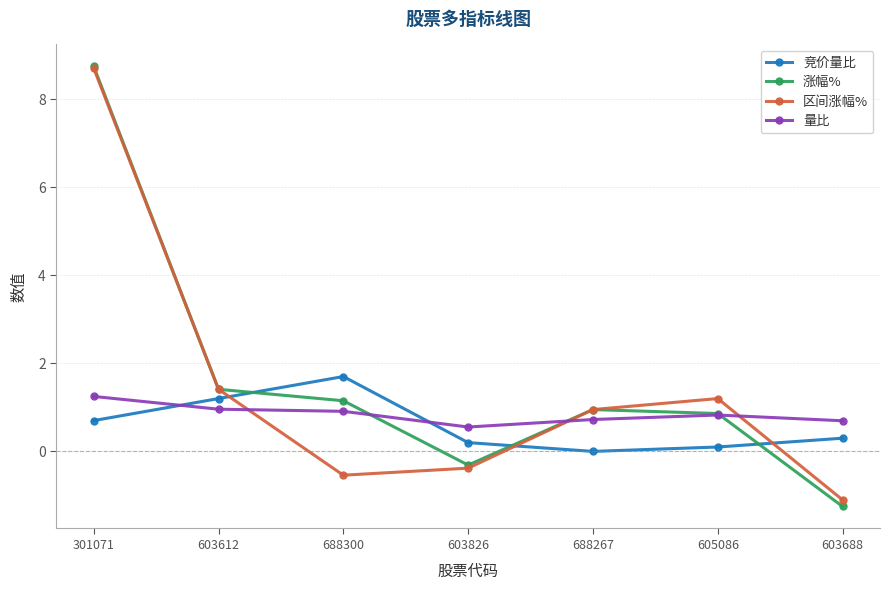

What is the smallest value displayed?

-1.2